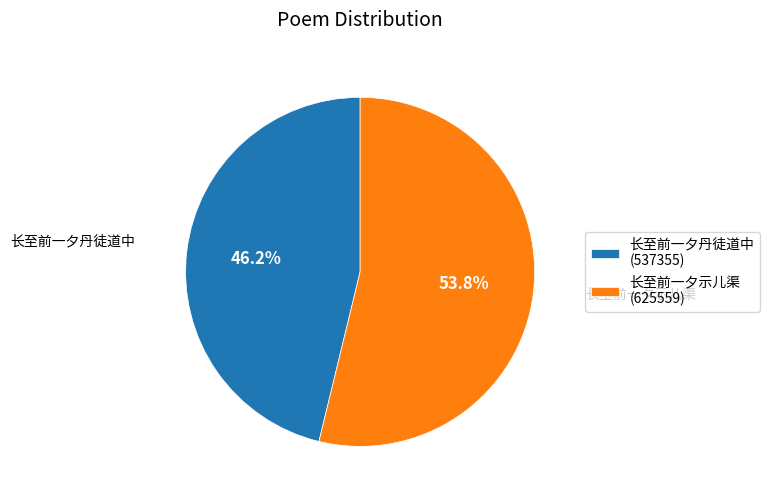

What is the smallest slice in the pie chart?

长至前一夕丹徒道中